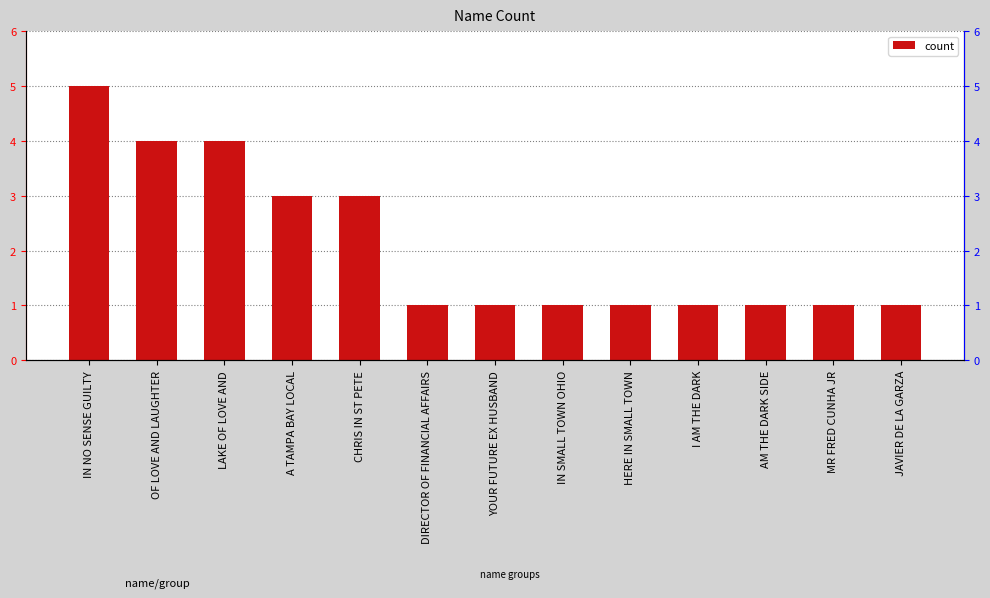

Approximately how many times larger is the value at IN SMALL TOWN OHIO compared to CHRIS IN ST PETE?

0.3